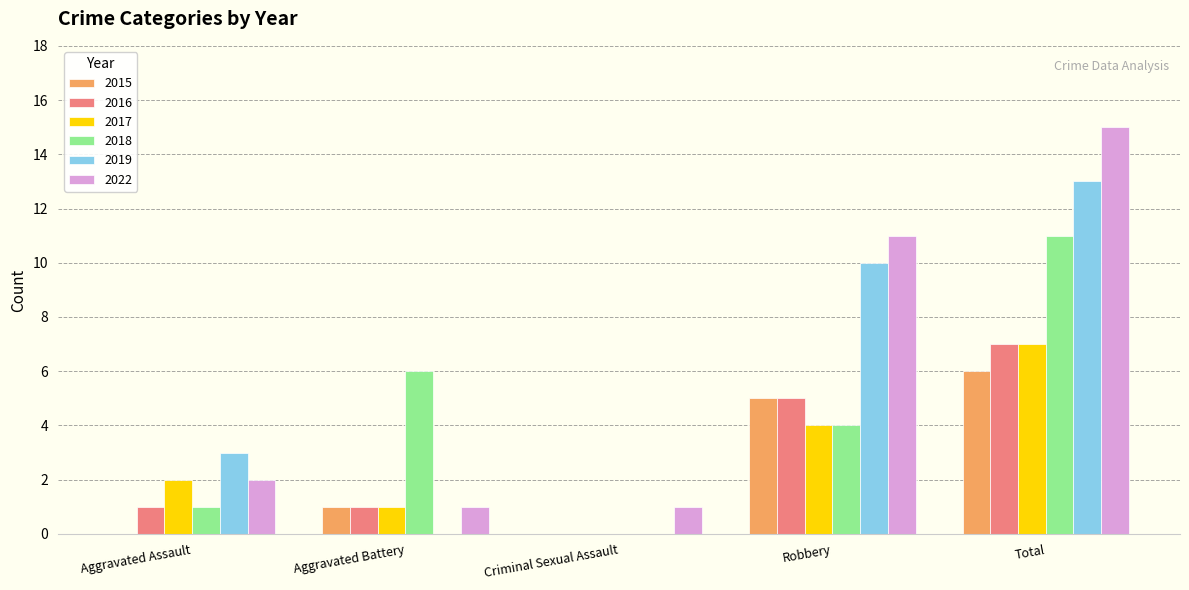

Reading left to right, extract all data points from this chart.

2015: 0	1	0	5	6
2016: 1	1	0	5	7
2017: 2	1	0	4	7
2018: 1	6	0	4	11
2019: 3	0	0	10	13
2022: 2	1	1	11	15